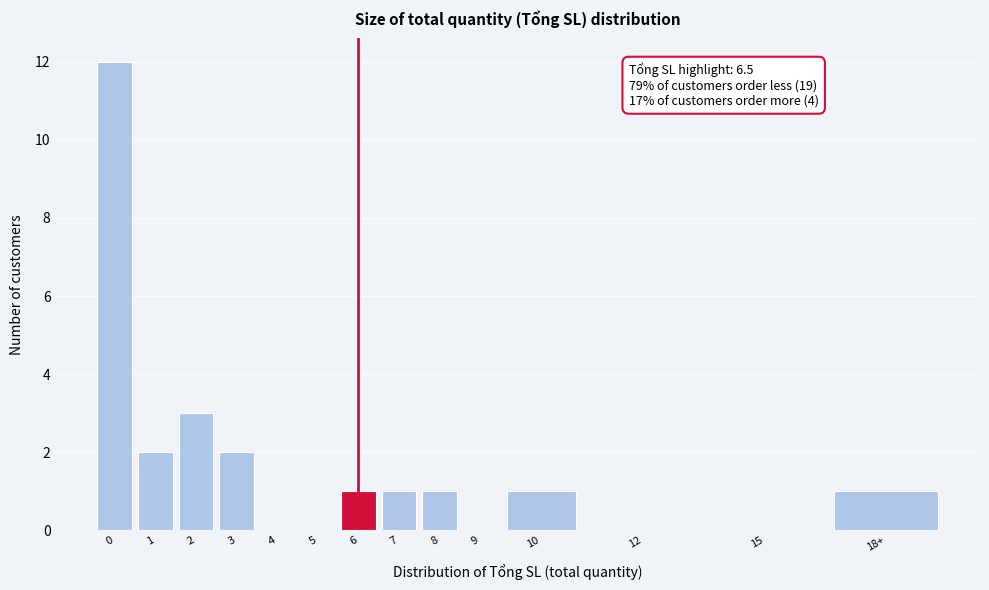

Reading left to right, list all the values displayed in this chart.

0=12	1=2	2=3	3=2	4=0	5=0	6=1	7=1	8=1	9=0	10=1	12=0	15=0	18+=1